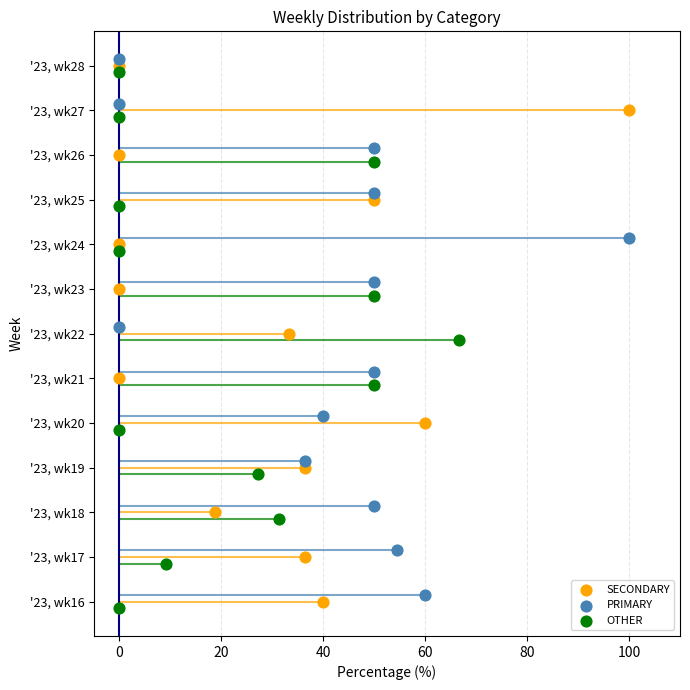

What is the total value across all series at 60?

12.0